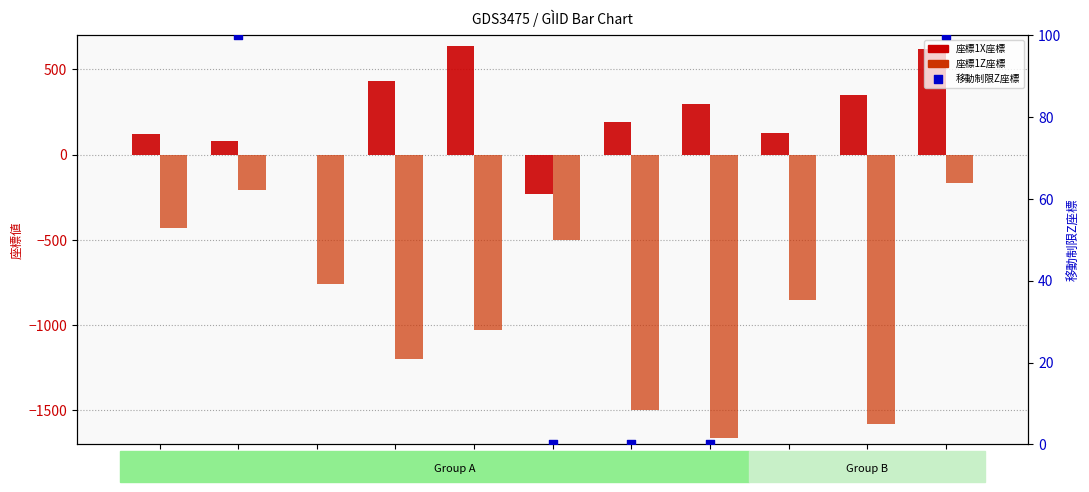

At how many categories does at least one series exceed -1444?

11